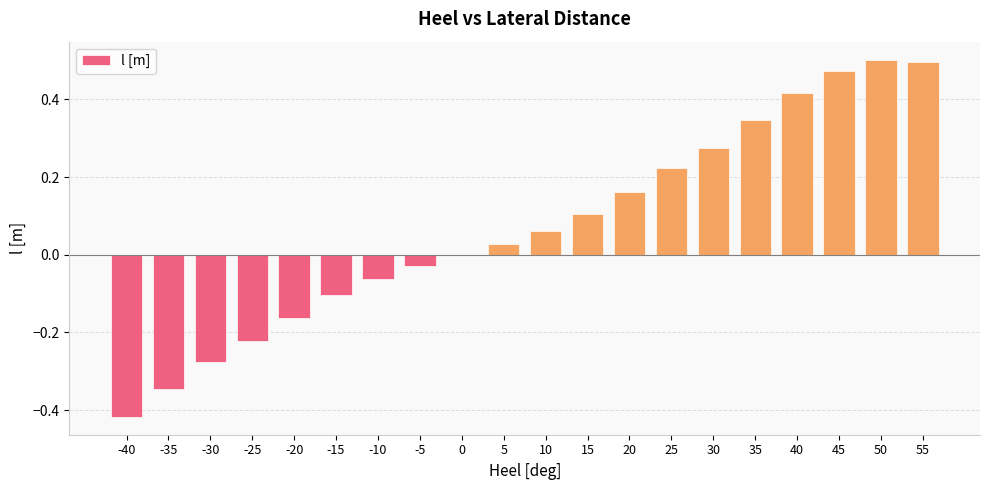

The value at -40 is -0.6. True or false?

False